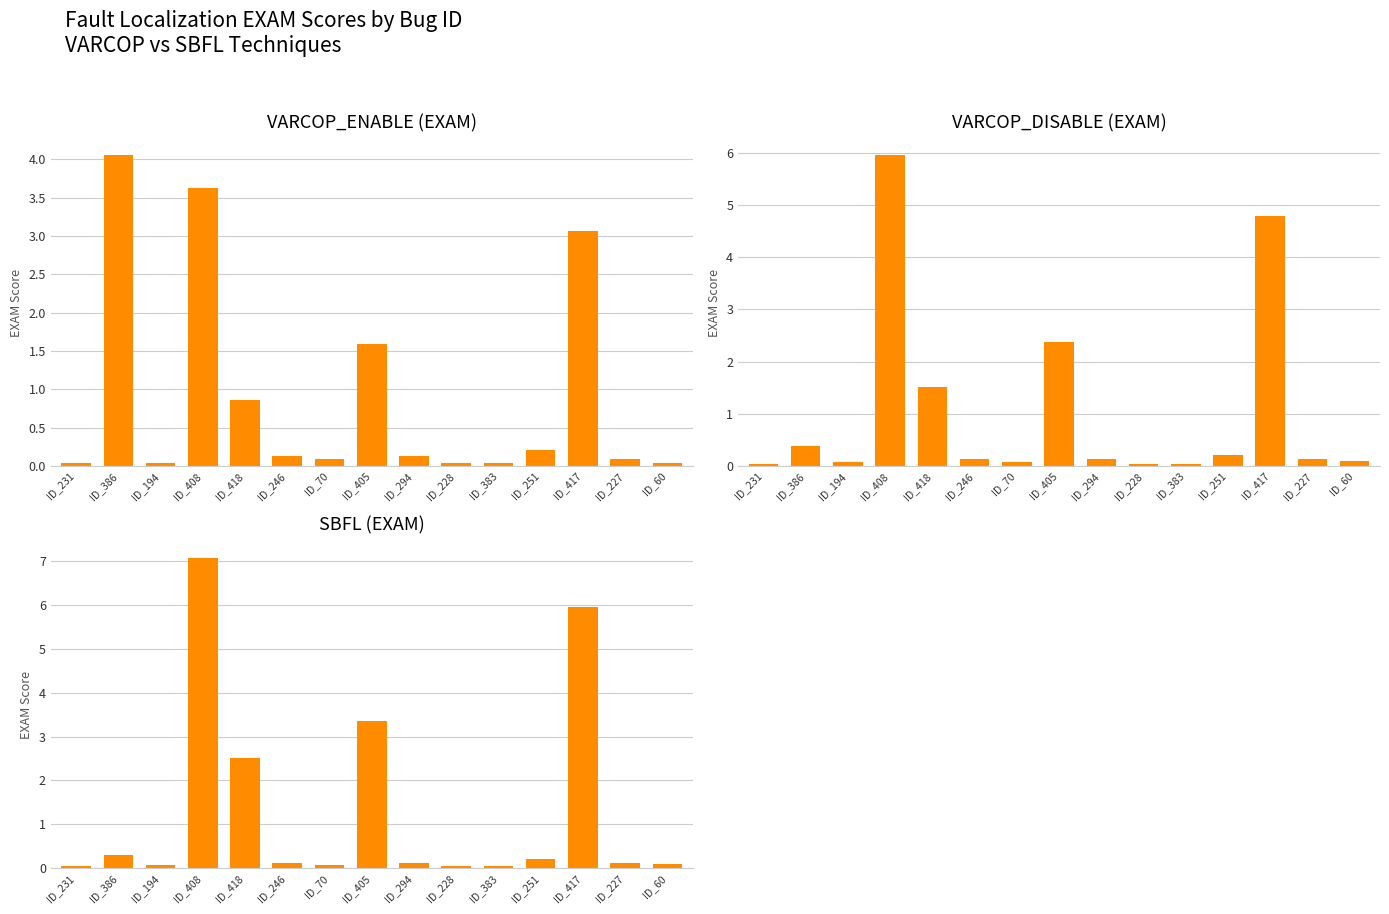

List the labels in order of SBFL (EXAM) value, largest first.

ID_408, ID_417, ID_405, ID_418, ID_386, ID_251, ID_294, ID_246, ID_227, ID_60, ID_194, ID_70, ID_383, ID_231, ID_228